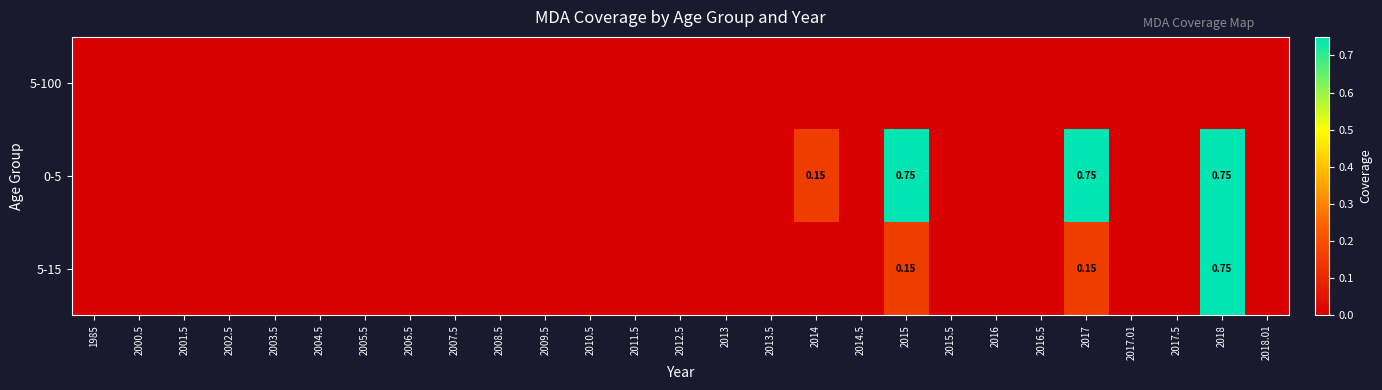

How many values in 5-15 are above zero?

3